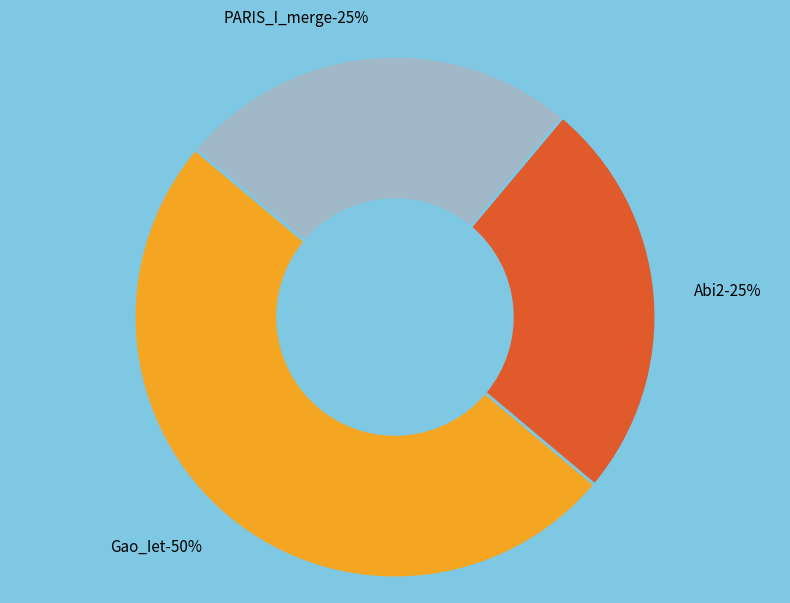

What percentage is the Gao_Iet slice, to the nearest percent?

50%